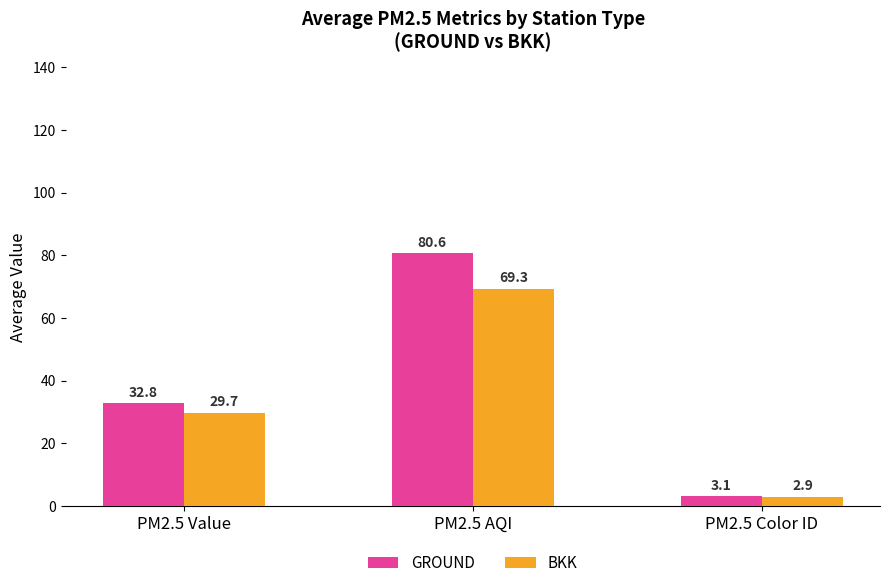

What are all the series names shown in the legend?

GROUND, BKK